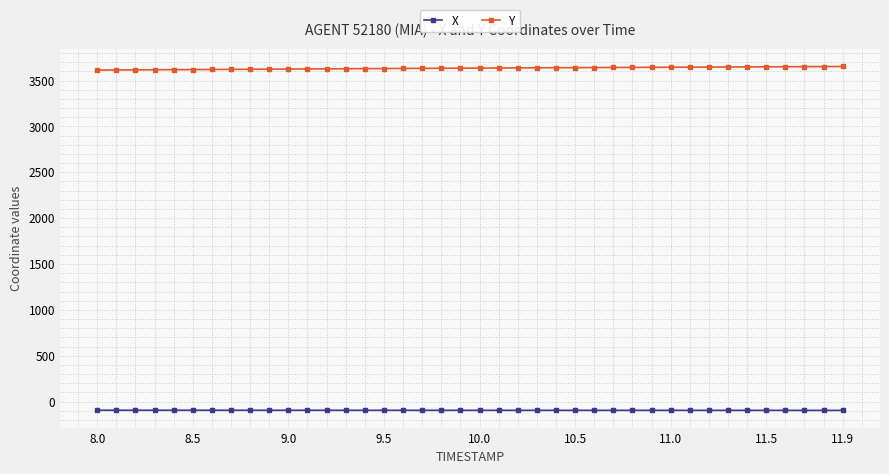

What is the value of the X point at the 10th from the left?

-95.2